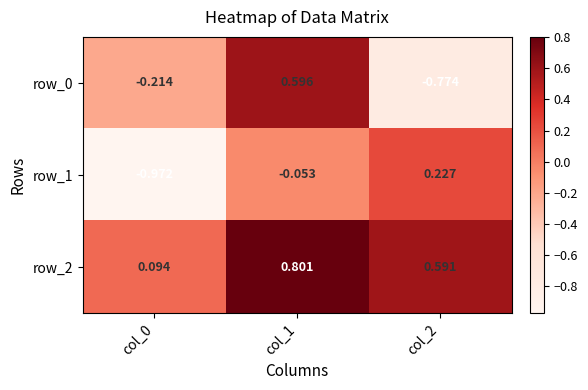

What is the sum of all row_0 values?

-0.4